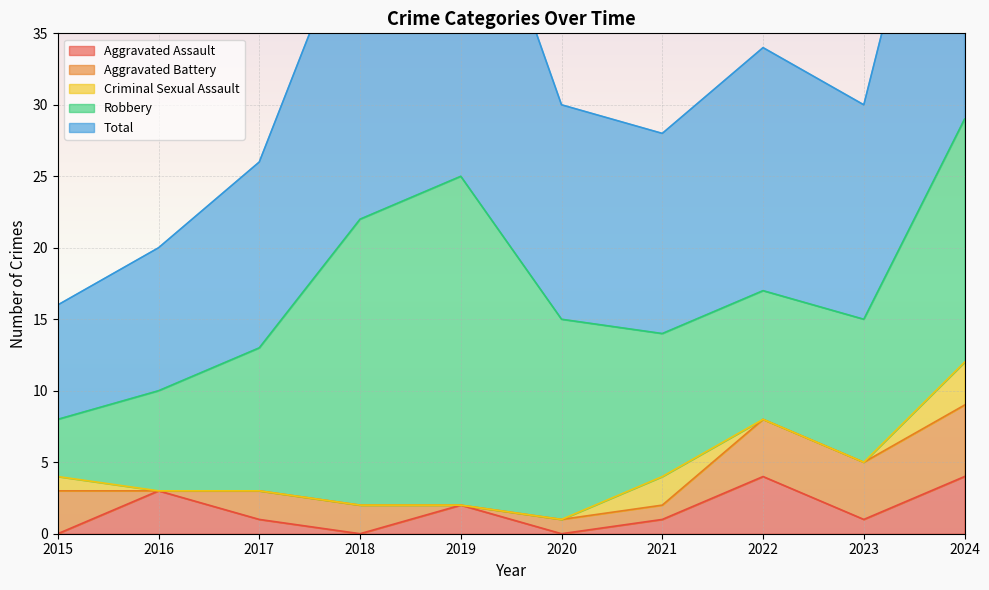

Reading right to left, what are all the values shown in this chart?

Aggravated Assault: 4	1	4	1	0	2	0	1	3	0
Aggravated Battery: 5	4	4	1	1	0	2	2	0	3
Criminal Sexual Assault: 3	0	0	2	0	0	0	0	0	1
Robbery: 17	10	9	10	14	23	20	10	7	4
Total: 29	15	17	14	15	25	22	13	10	8